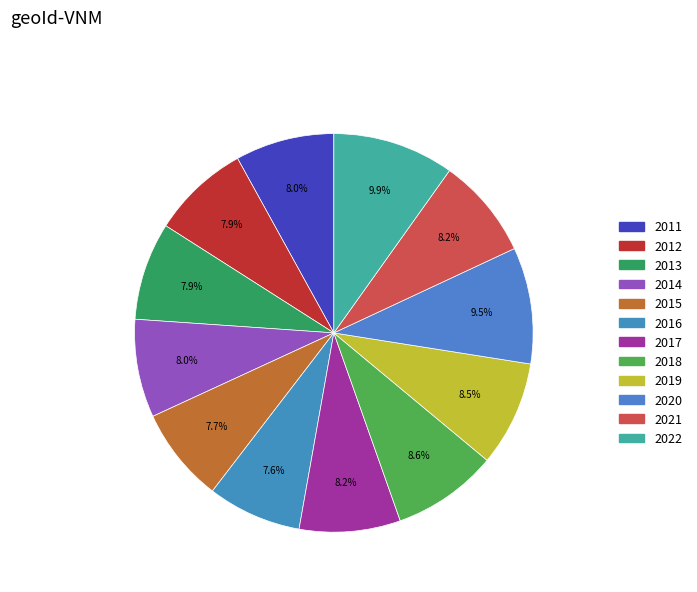

How many segments does this pie chart have?

12